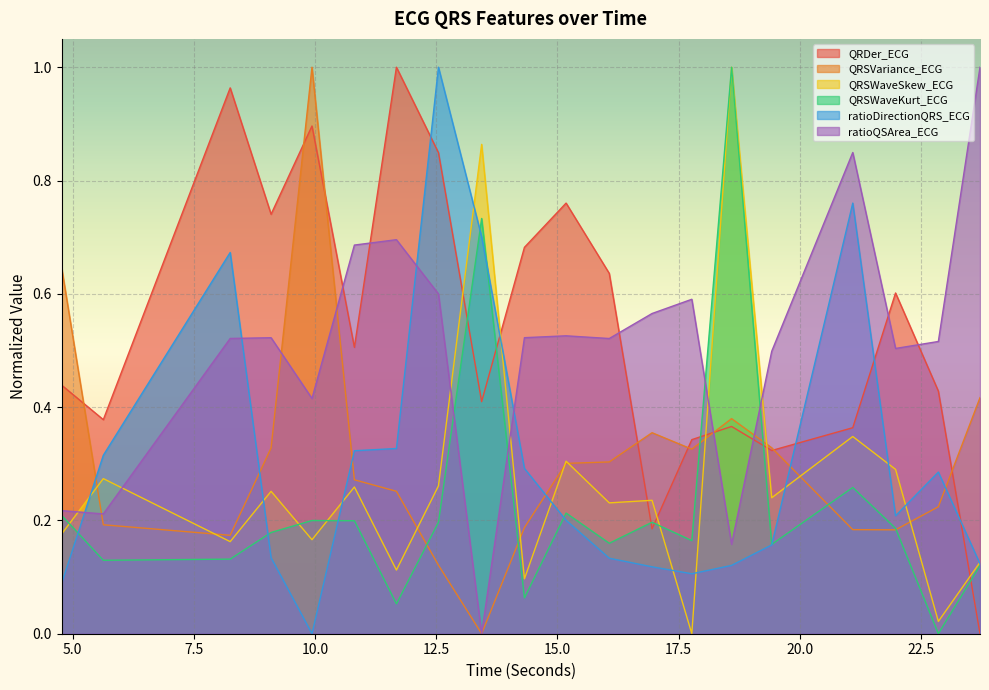

How many ratioQSArea_ECG values are between 0 and 1?

20